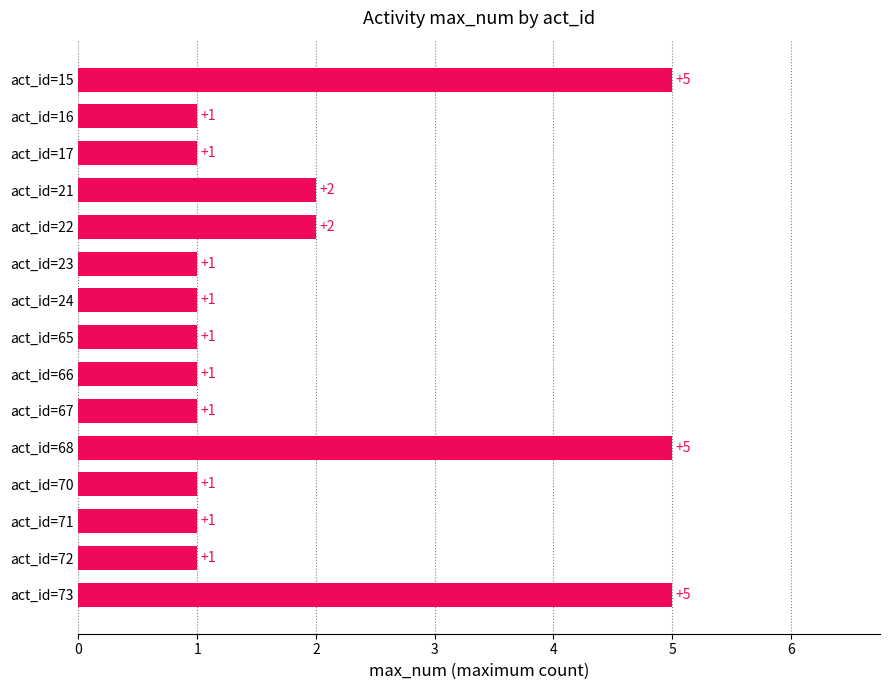

Reading top to bottom, extract all data points from this chart.

act_id=15=5	act_id=16=1	act_id=17=1	act_id=21=2	act_id=22=2	act_id=23=1	act_id=24=1	act_id=65=1	act_id=66=1	act_id=67=1	act_id=68=5	act_id=70=1	act_id=71=1	act_id=72=1	act_id=73=5